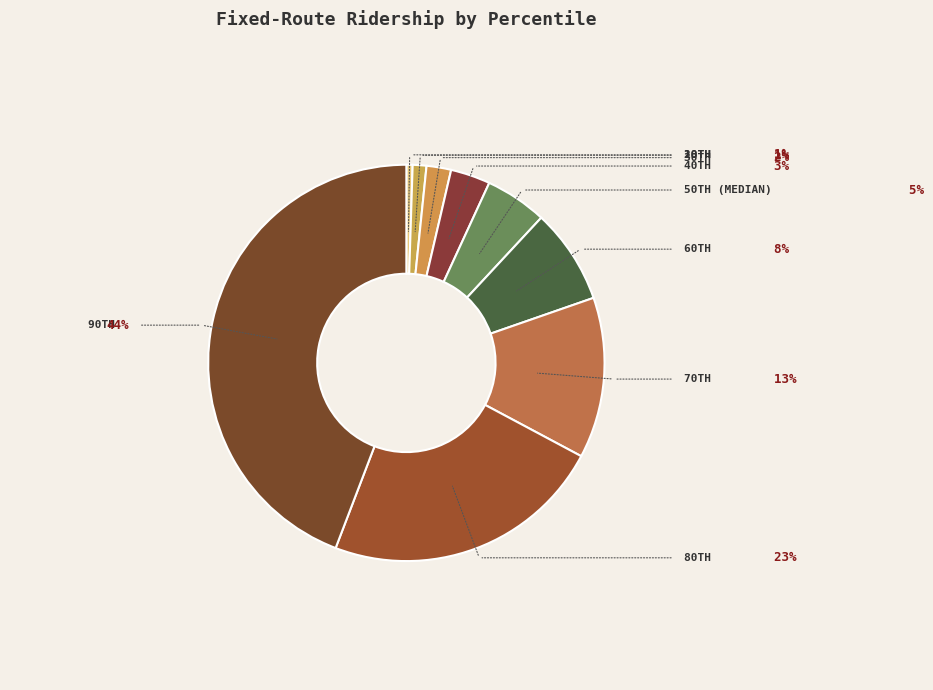

Which category has the smallest portion of the pie?

10th